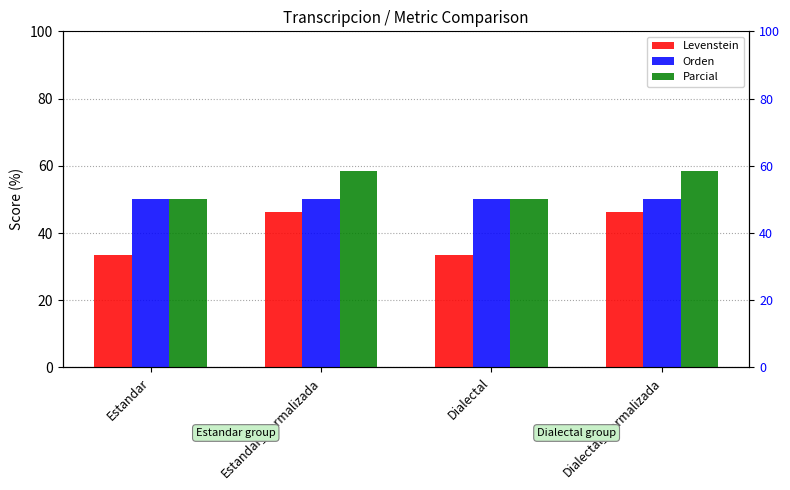

What is the spread (max minus min) of values at Estandar_normalizada?

12.2